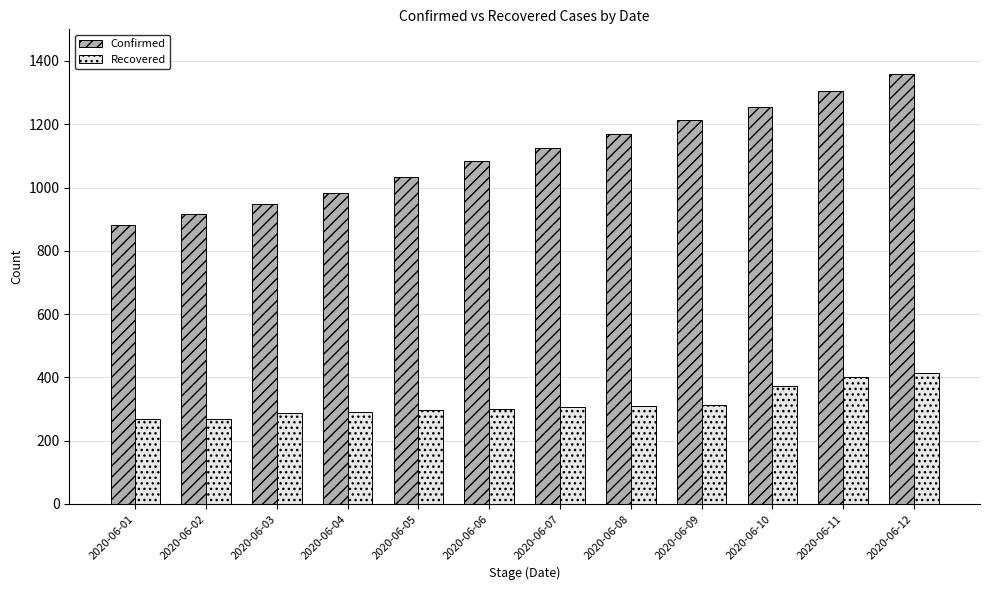

The value of Confirmed at 2020-06-08 is 1815. True or false?

False